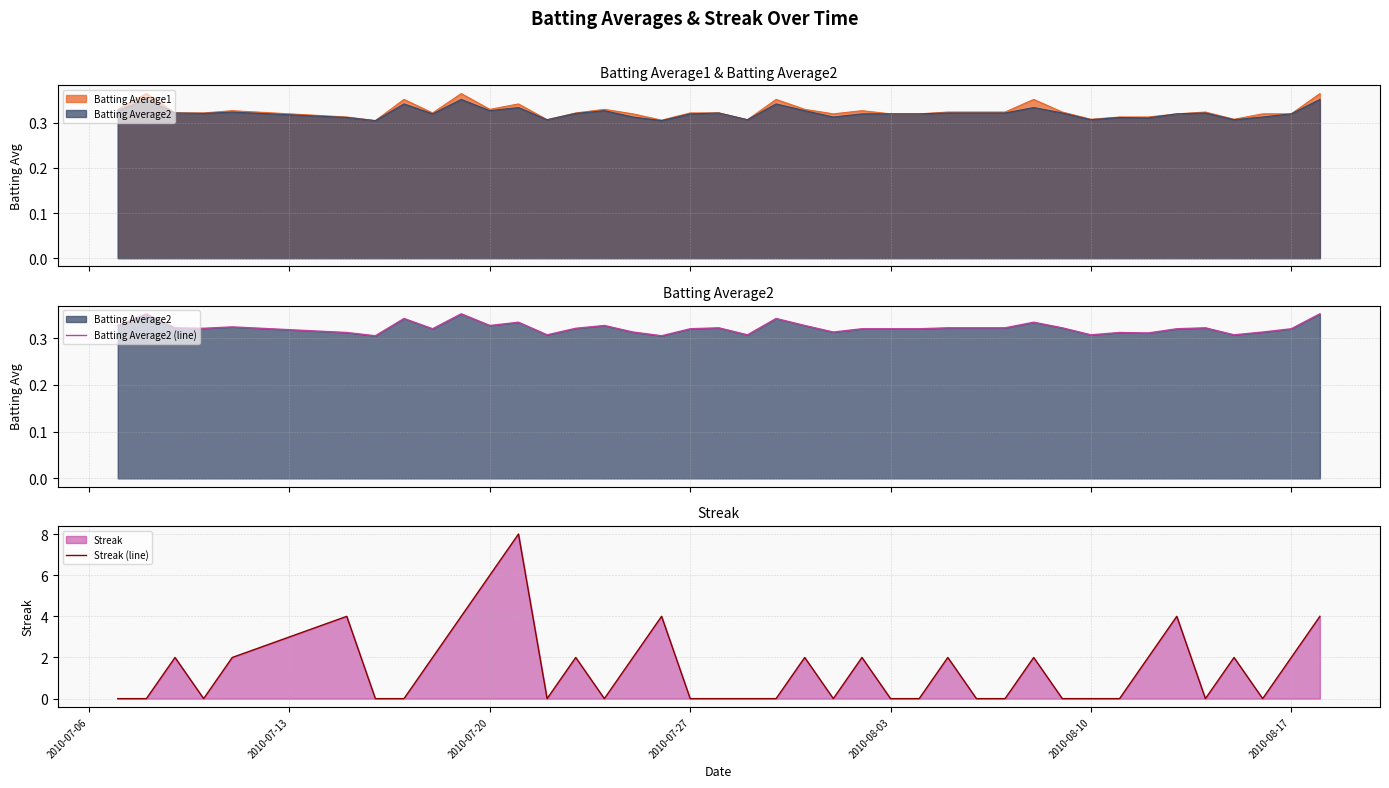

The value of Streak (line) at 2010-07-20 is 2. True or false?

False